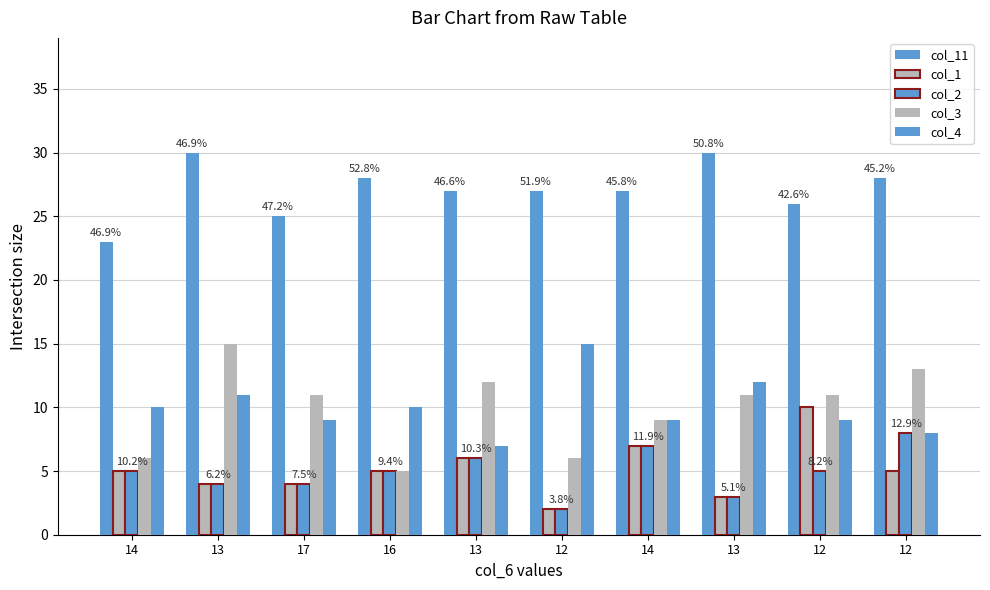

What is the average value of the col_3 series?

10